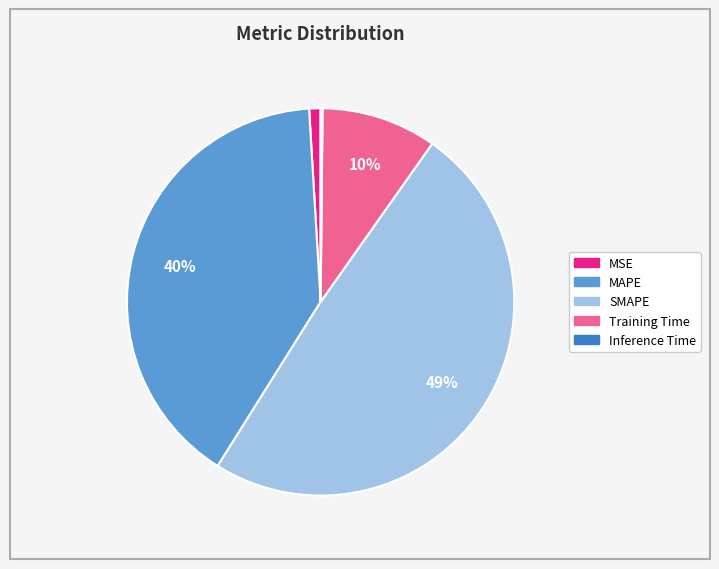

To the nearest percent, what is the difference between the largest and smallest slice percentages?

49%